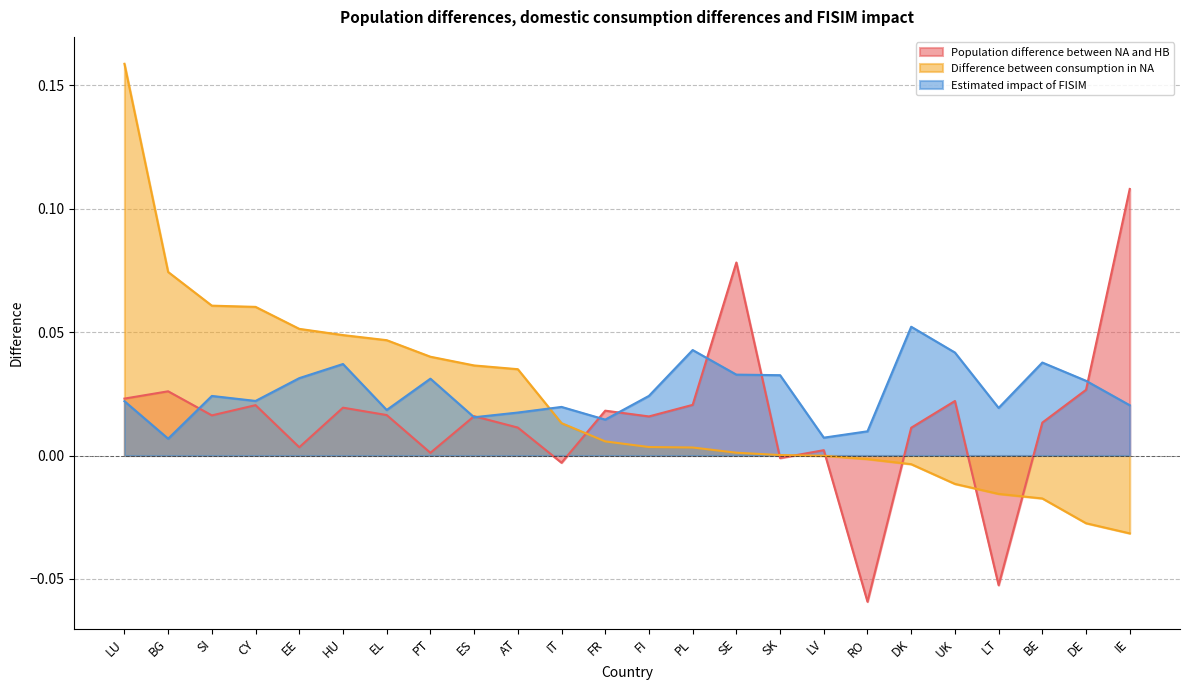

List the series in order of their peak value, highest first.

Difference between consumption in NA, Population difference between NA and HB, Estimated impact of FISIM